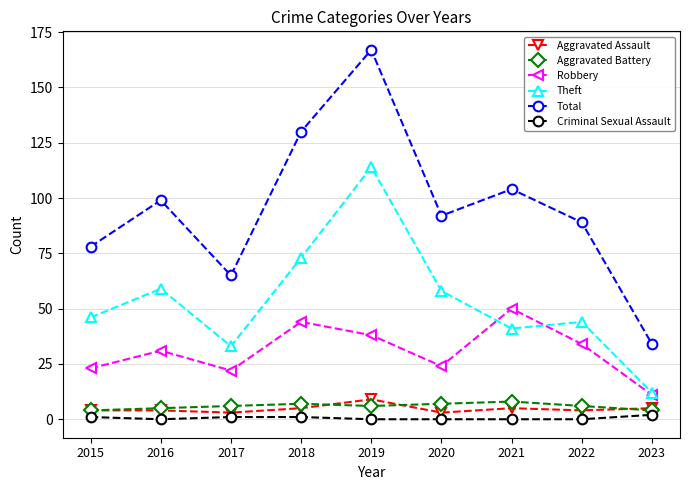

Where does the Total series first go above 92?

2016